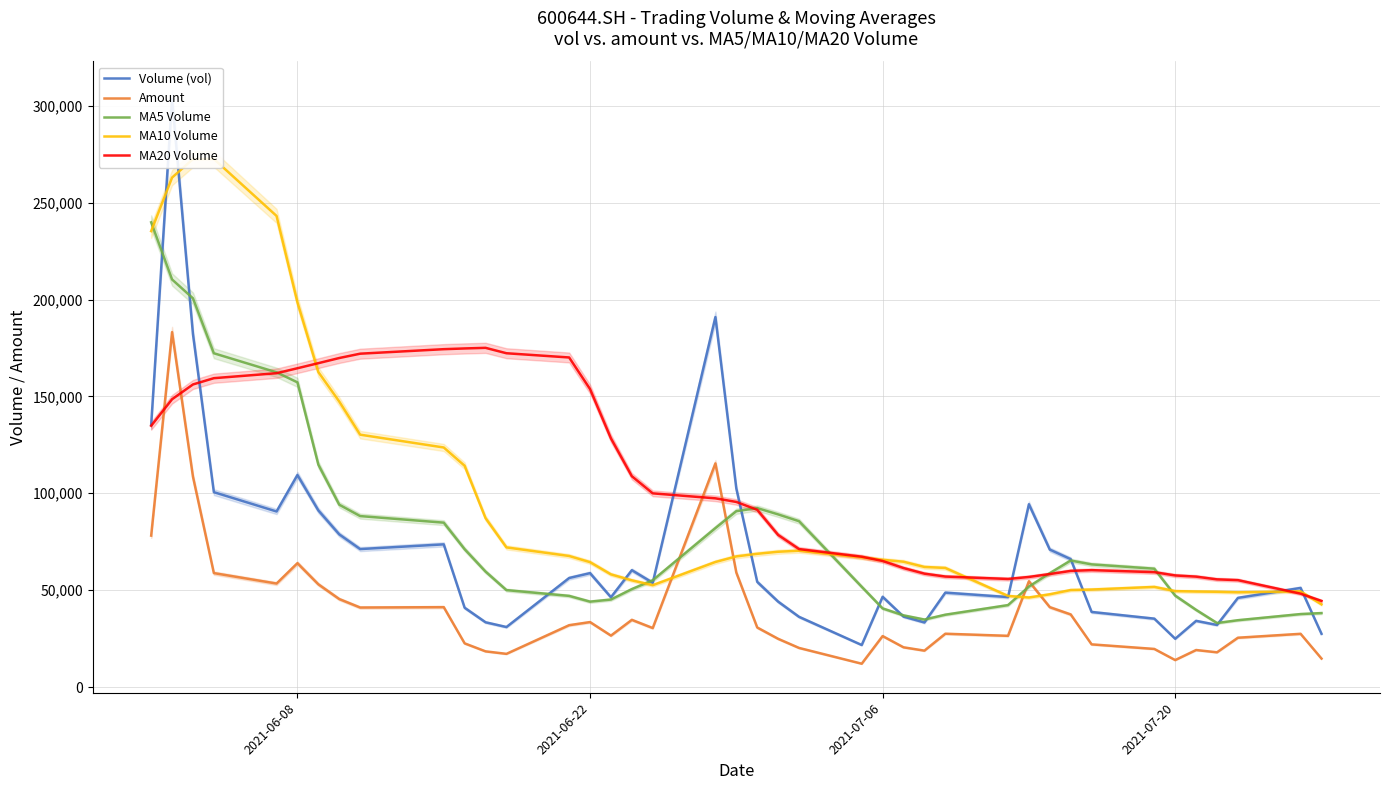

What is the lowest value of the Amount series?

12031.1